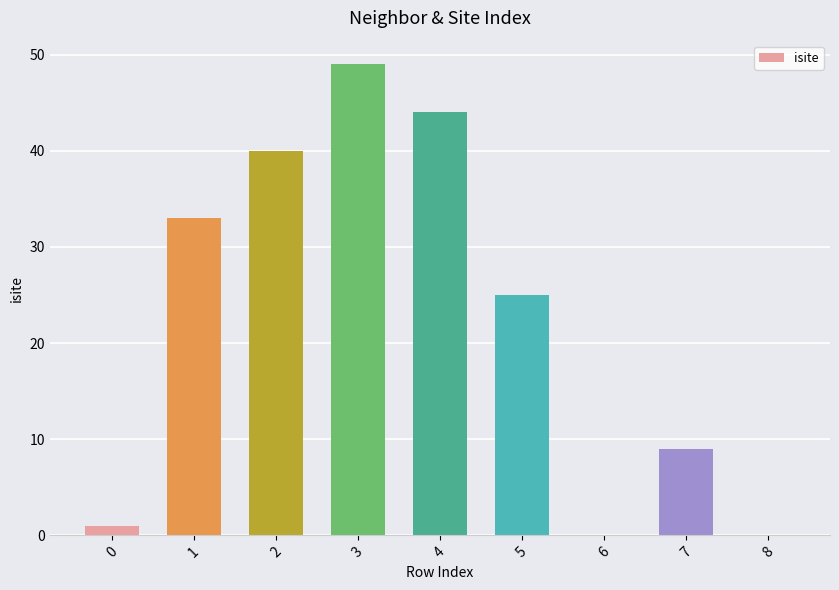

Does the chart contain stacked bars?

No